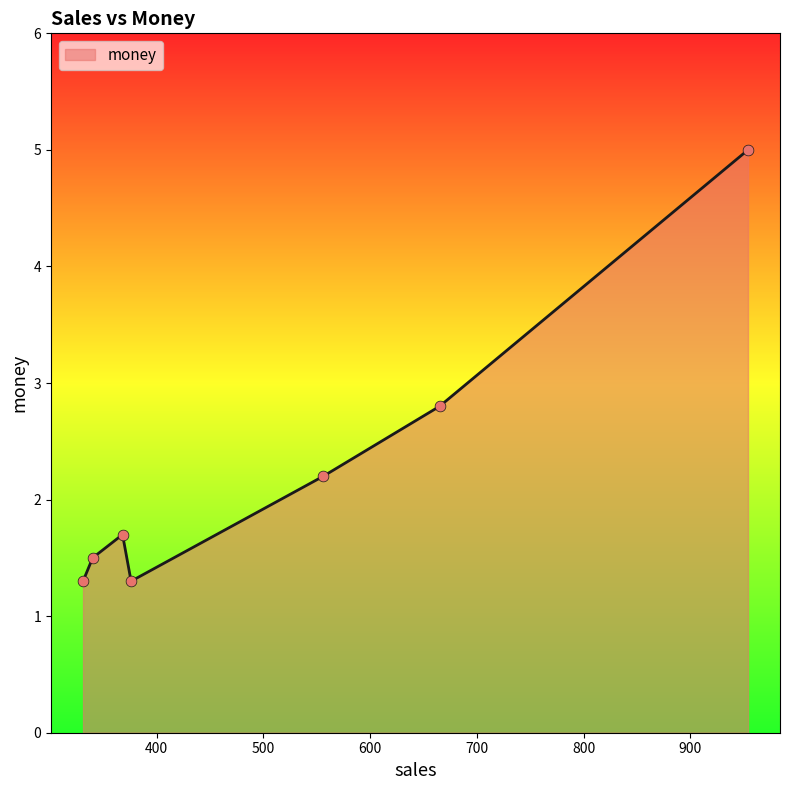

True or false: the data has more than 0 interior local peaks.

True